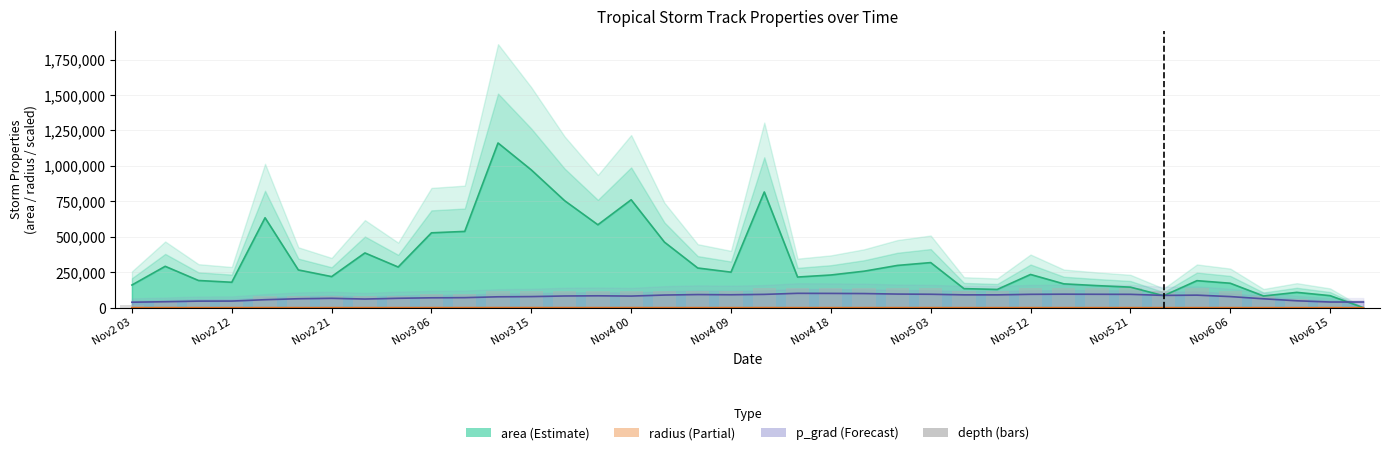

True or false: the data shows 61499 at Nov2 12.

False